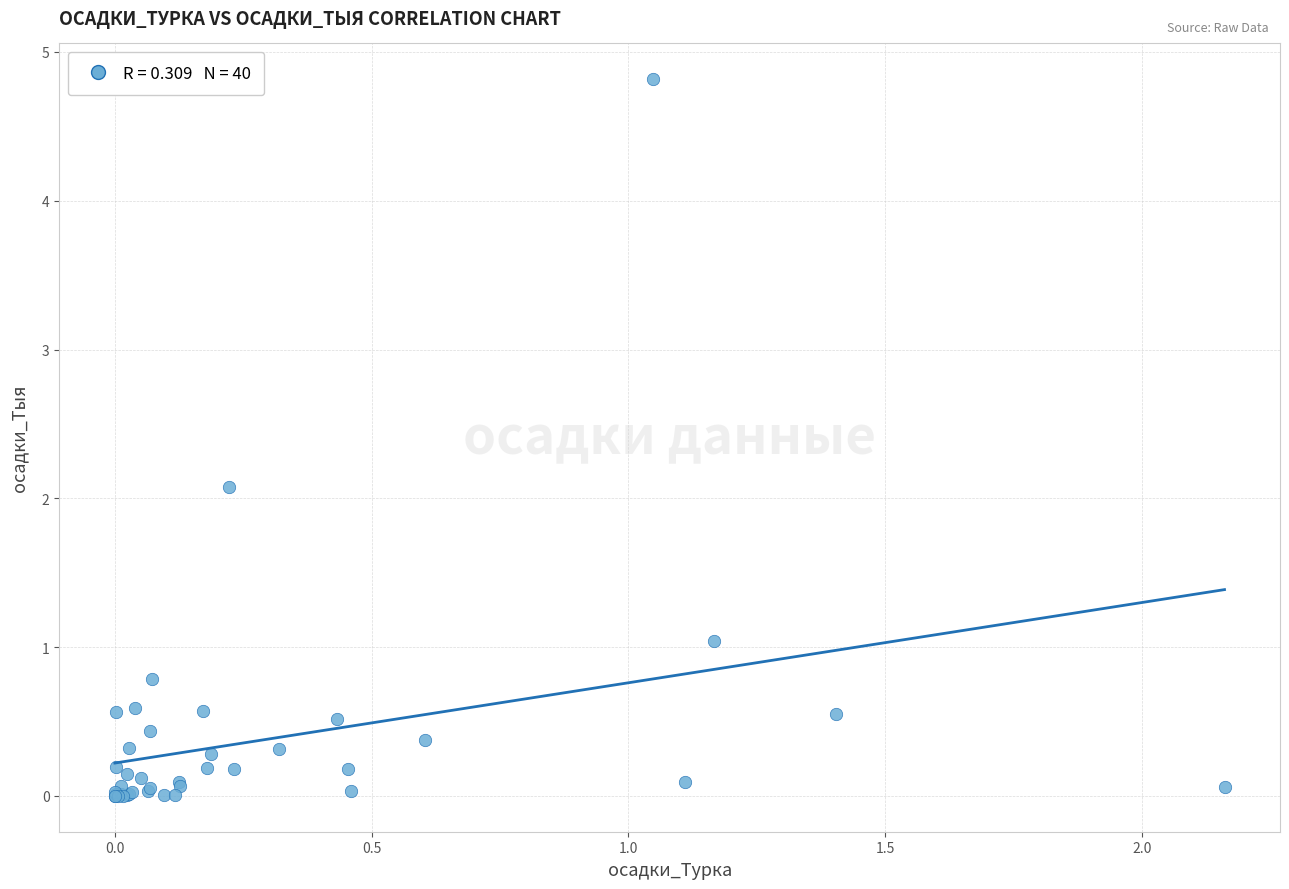

What Y value in the scatter plot is closest to 2?

2.1